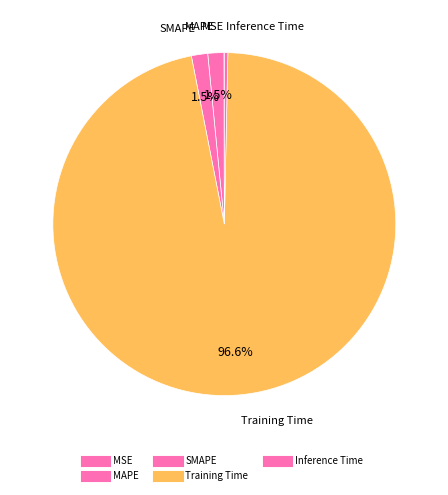

What is the smallest slice in the pie chart?

MSE